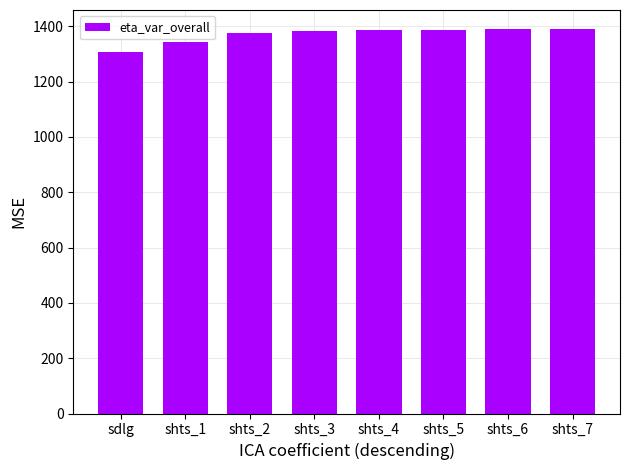

What is the sum of all values?

10961.7